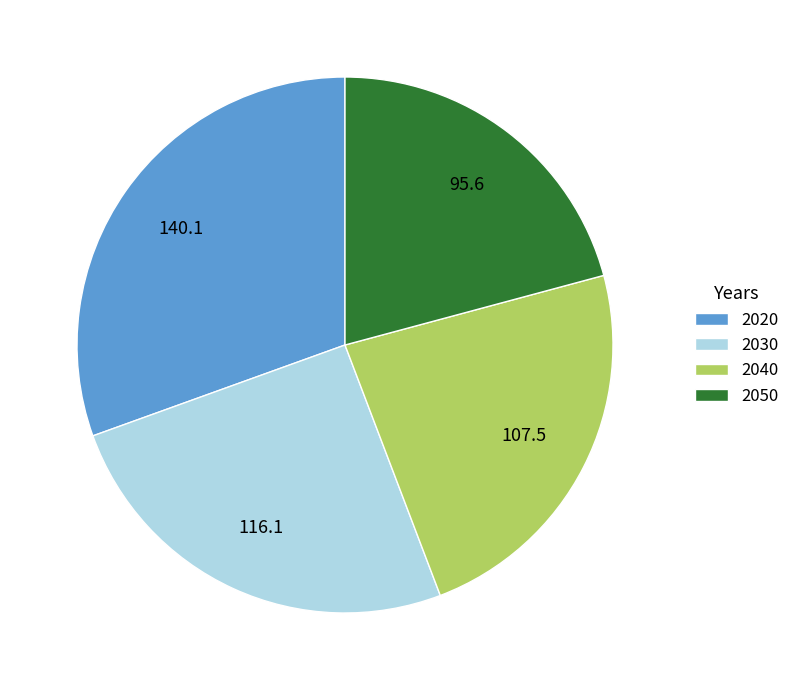

The 2030 slice represents 12% of the pie. True or false?

False